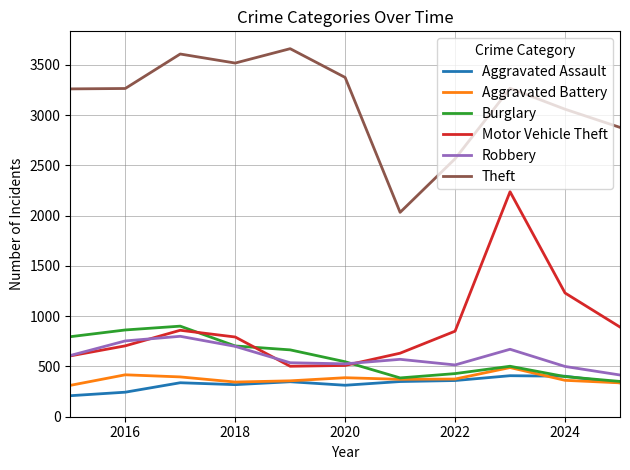

True or false: Aggravated Assault has more than 0 interior local peaks.

True